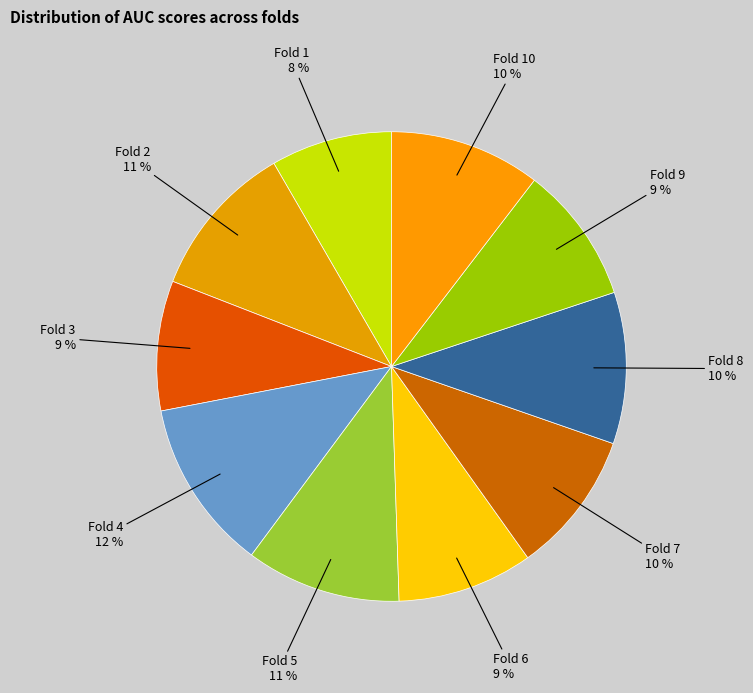

To the nearest percent, what is the difference between the Fold 8 and Fold 9 slice percentages?

1%